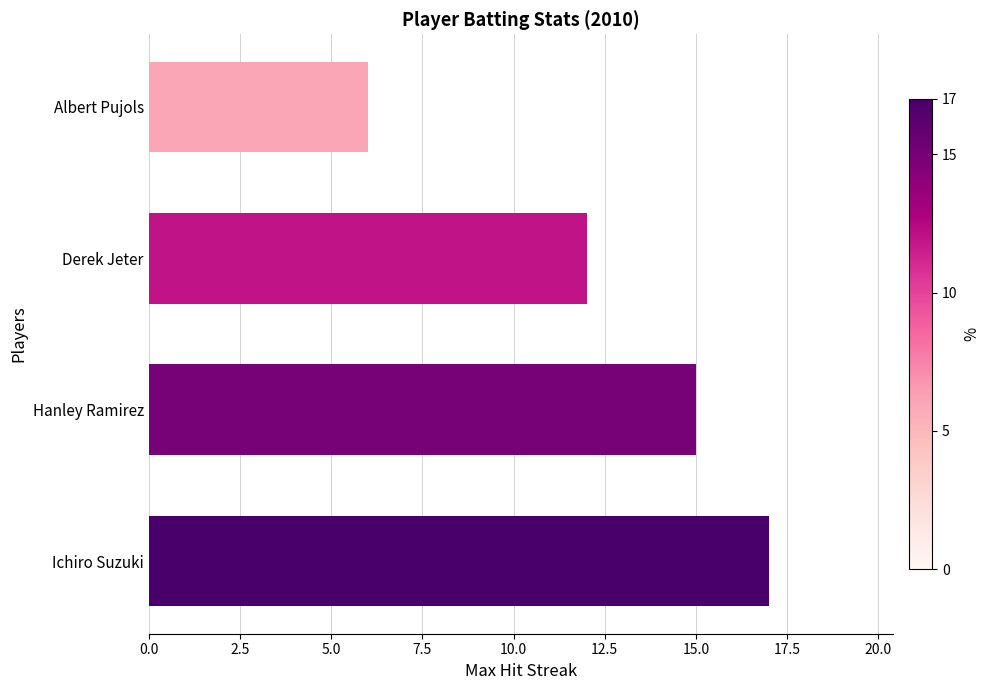

What is the difference between the maximum and minimum values?

11